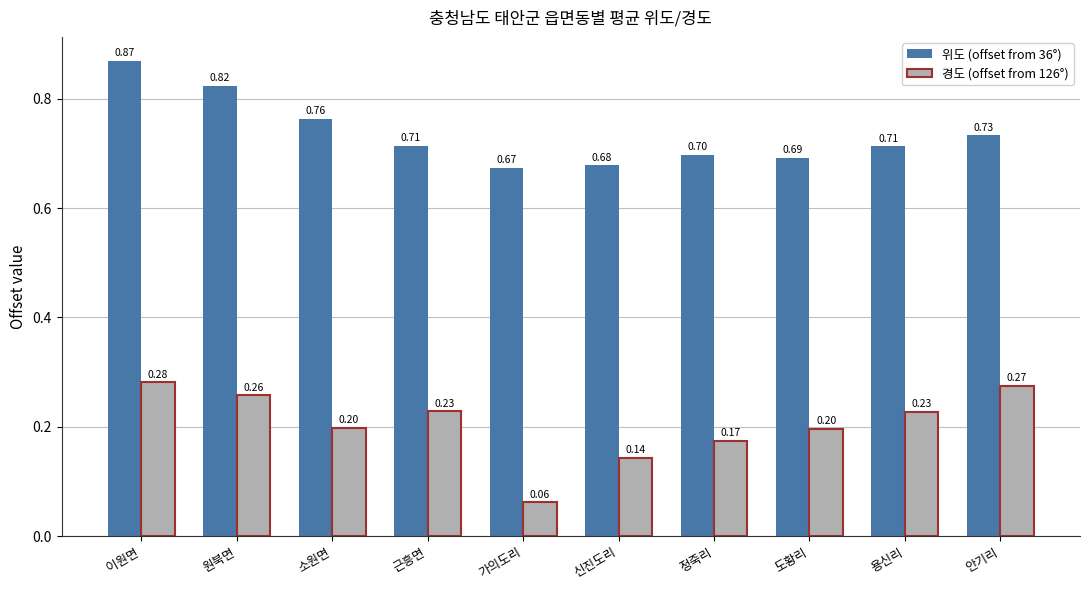

Which series has the largest range (max minus min)?

경도 (offset from 126°)